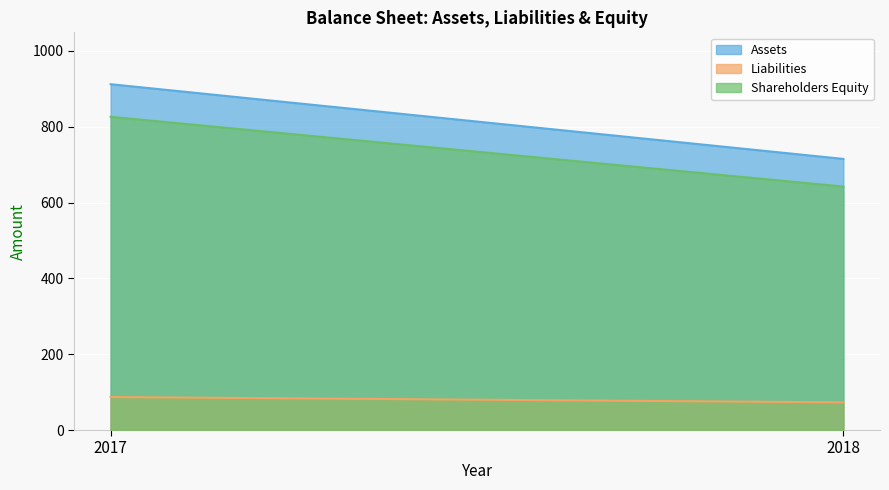

Is it true that Liabilities equals 87 at 2017?

True